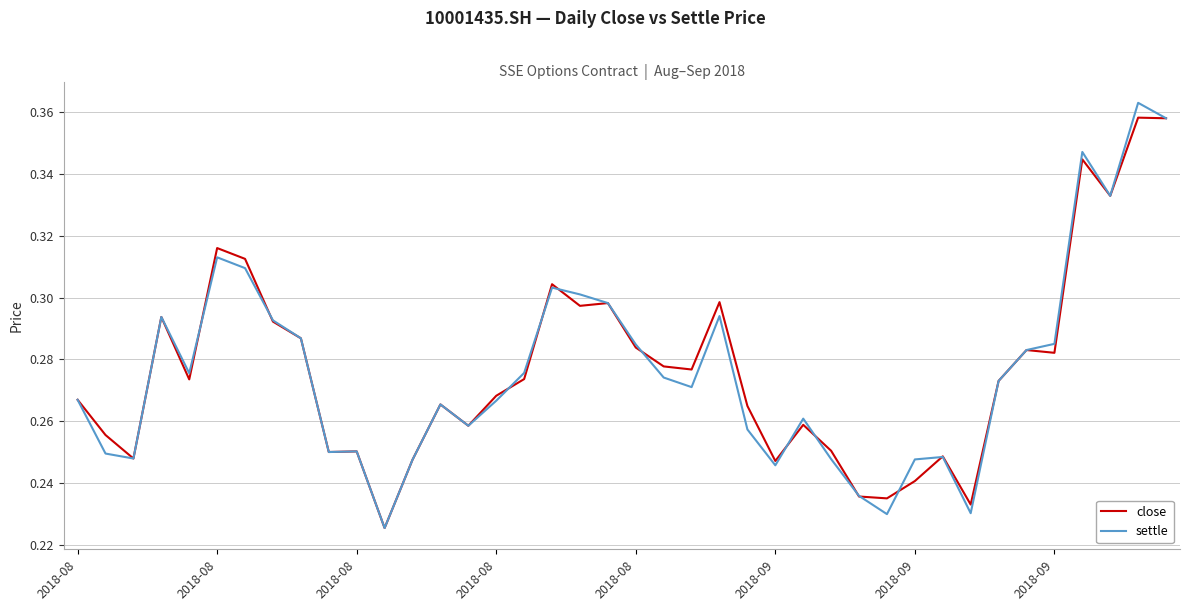

Which series has the widest spread of values?

settle